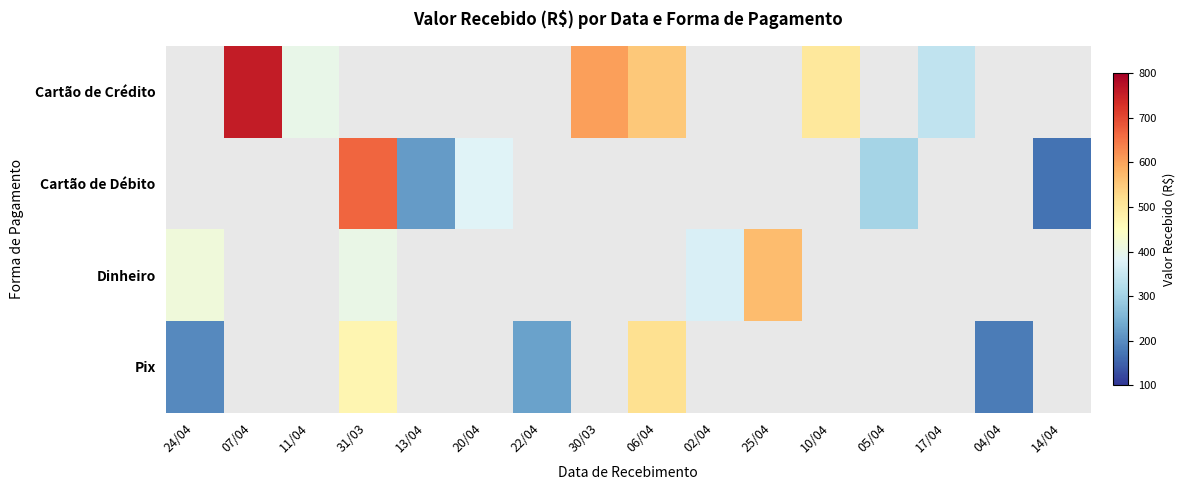

What is the minimum value shown in the chart?

169.4